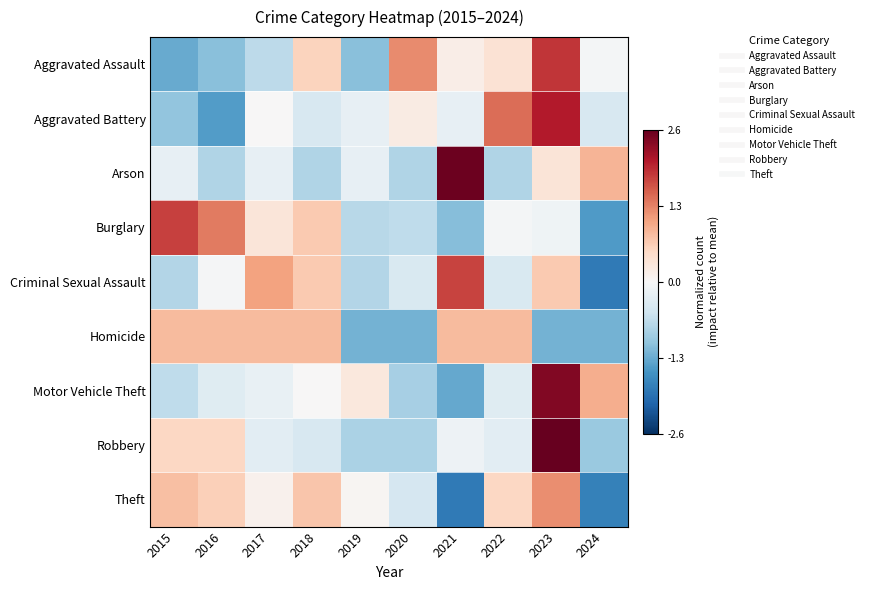

Reading left to right, what are all the values shown in this chart?

Aggravated Assault: 2015=-1.3	2016=-1.1	2017=-0.7	2018=0.6	2019=-1.1	2020=1.2	2021=0.2	2022=0.4	2023=1.9	2024=-0.0
Aggravated Battery: 2015=-1.0	2016=-1.4	2017=0.0	2018=-0.4	2019=-0.2	2020=0.2	2021=-0.2	2022=1.4	2023=2.1	2024=-0.4
Arson: 2015=-0.2	2016=-0.8	2017=-0.2	2018=-0.8	2019=-0.2	2020=-0.8	2021=2.6	2022=-0.8	2023=0.3	2024=0.9
Burglary: 2015=1.8	2016=1.4	2017=0.3	2018=0.7	2019=-0.7	2020=-0.7	2021=-1.1	2022=-0.1	2023=-0.1	2024=-1.5
Criminal Sexual Assault: 2015=-0.8	2016=-0.0	2017=1.0	2018=0.7	2019=-0.8	2020=-0.4	2021=1.8	2022=-0.4	2023=0.7	2024=-1.8
Homicide: 2015=0.8	2016=0.8	2017=0.8	2018=0.8	2019=-1.2	2020=-1.2	2021=0.8	2022=0.8	2023=-1.2	2024=-1.2
Motor Vehicle Theft: 2015=-0.7	2016=-0.3	2017=-0.2	2018=0.0	2019=0.3	2020=-0.9	2021=-1.3	2022=-0.3	2023=2.4	2024=0.9
Robbery: 2015=0.5	2016=0.5	2017=-0.3	2018=-0.4	2019=-0.8	2020=-0.8	2021=-0.1	2022=-0.3	2023=2.6	2024=-1.0
Theft: 2015=0.8	2016=0.6	2017=0.1	2018=0.7	2019=0.1	2020=-0.4	2021=-1.8	2022=0.5	2023=1.2	2024=-1.8